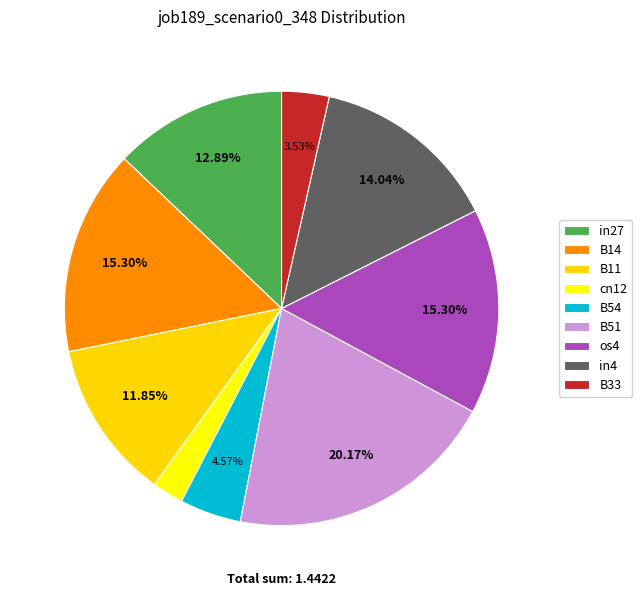

What percentage do B14 and in4 together represent?

29.3%